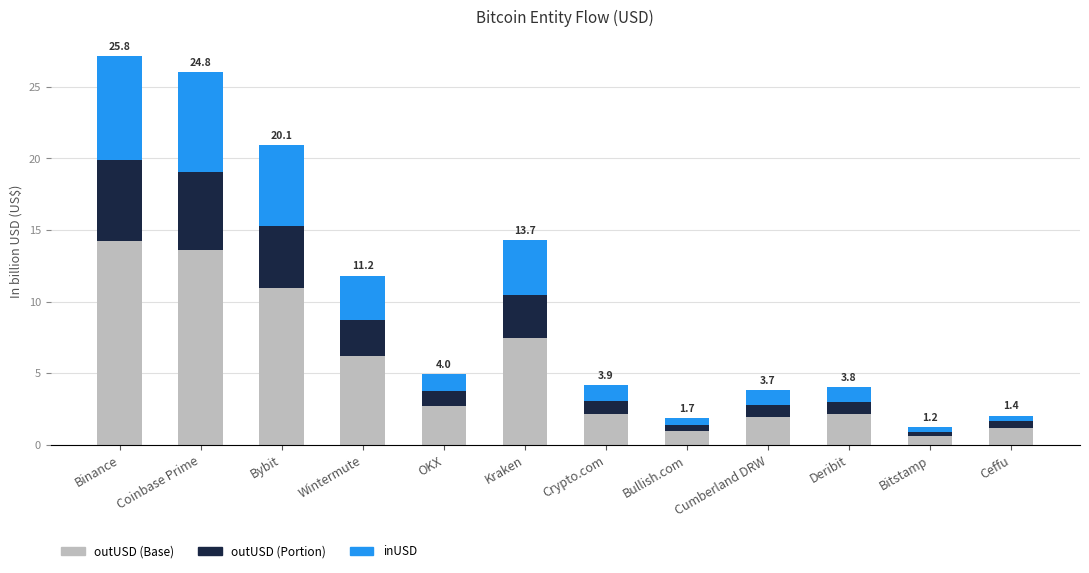

Are the bars horizontal?

No